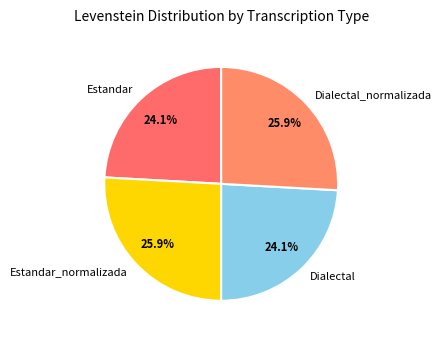

Is it true that Dialectal is 24% of the pie?

True